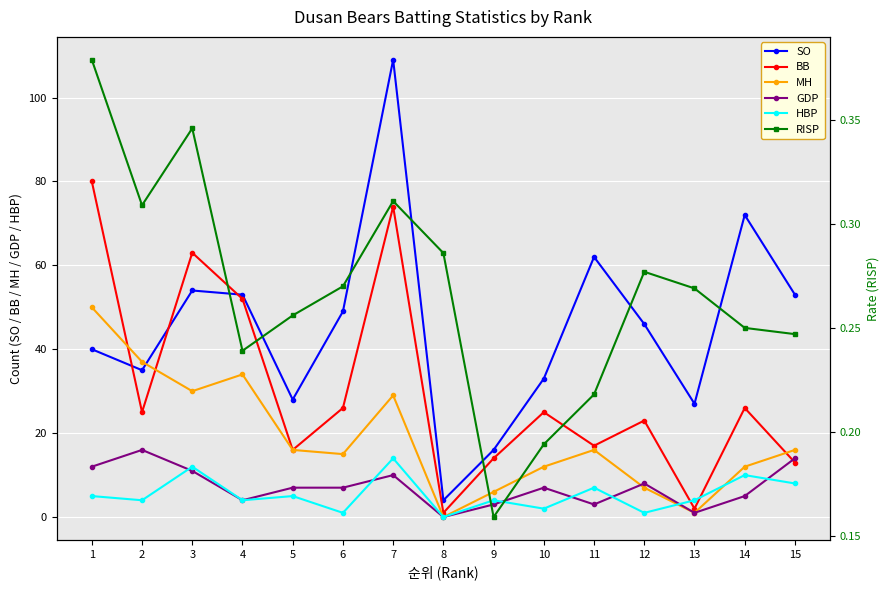

Where do HBP and GDP first cross each other?

2 and 3